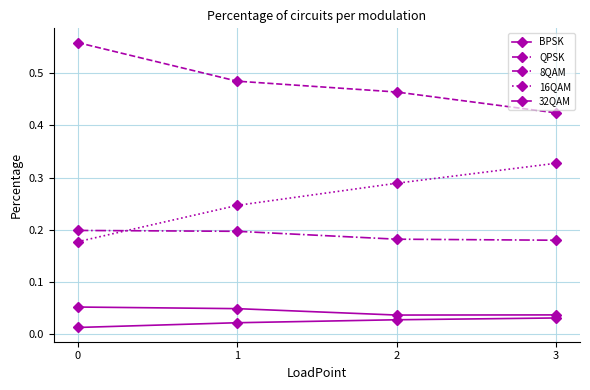

At how many categories does at least one series exceed 0?

4